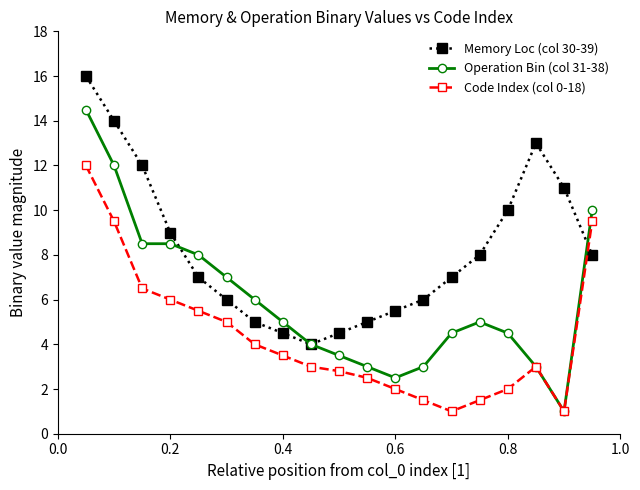

Reading left to right, extract all data points from this chart.

Memory Loc (col 30-39): 16.0	14.0	12.0	9.0	7.0	6.0	5.0	4.5	4.0	4.5	5.0	5.5	6.0	7.0	8.0	10.0	13.0	11.0	8.0
Operation Bin (col 31-38): 14.5	12.0	8.5	8.5	8.0	7.0	6.0	5.0	4.0	3.5	3.0	2.5	3.0	4.5	5.0	4.5	3.0	1.0	10.0
Code Index (col 0-18): 12.0	9.5	6.5	6.0	5.5	5.0	4.0	3.5	3.0	2.8	2.5	2.0	1.5	1.0	1.5	2.0	3.0	1.0	9.5